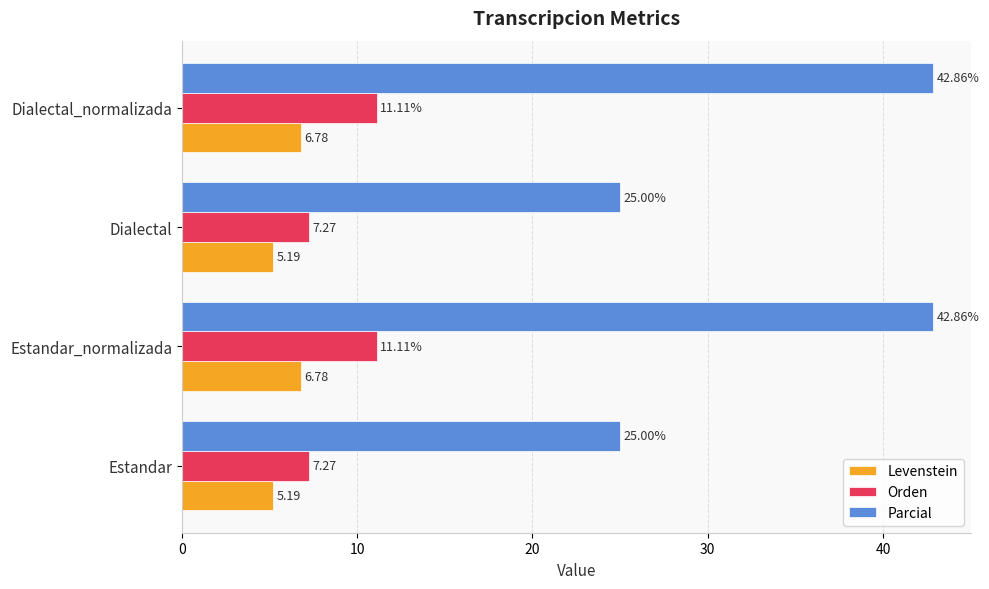

What is the spread (max minus min) of values at Dialectal_normalizada?

36.1